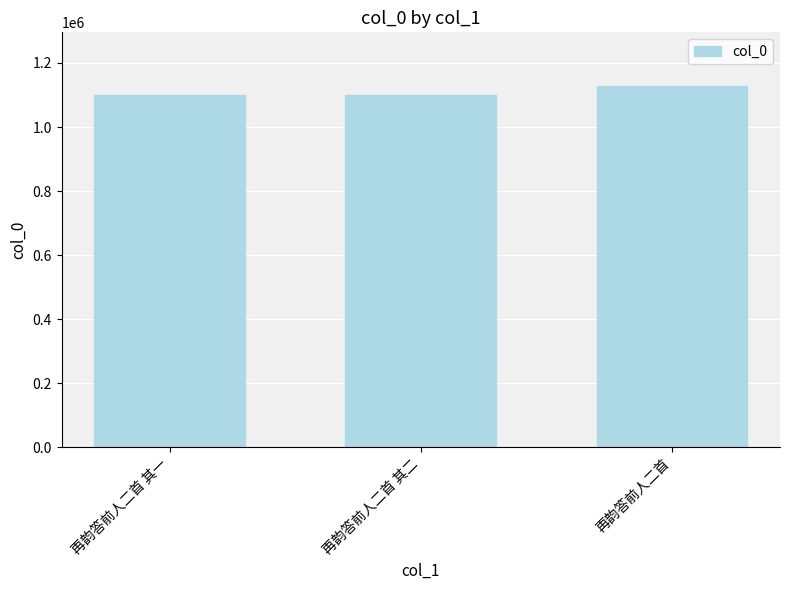

What is the average value?

1109799